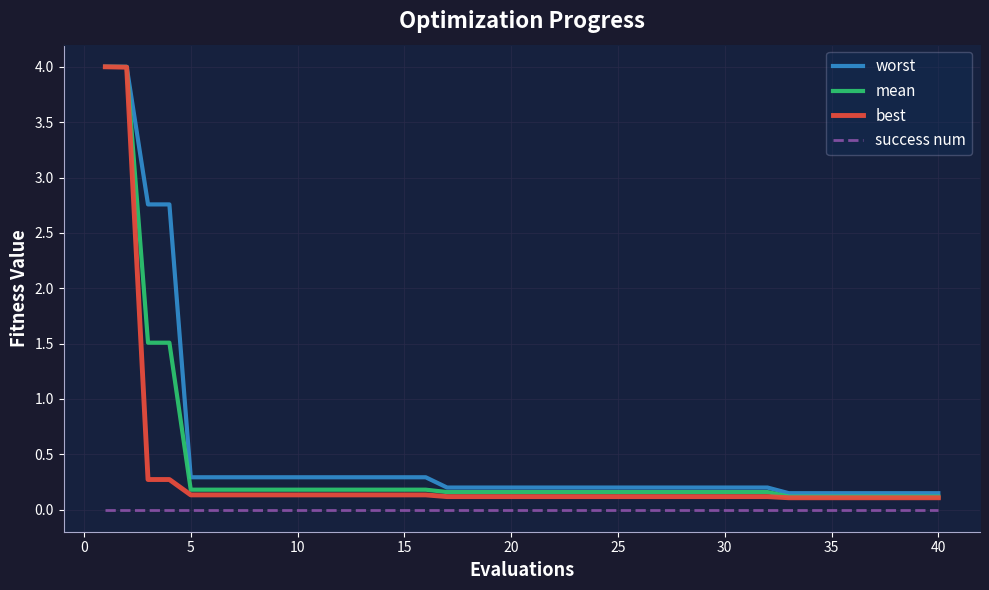

What is the maximum value shown in the chart?

4.0